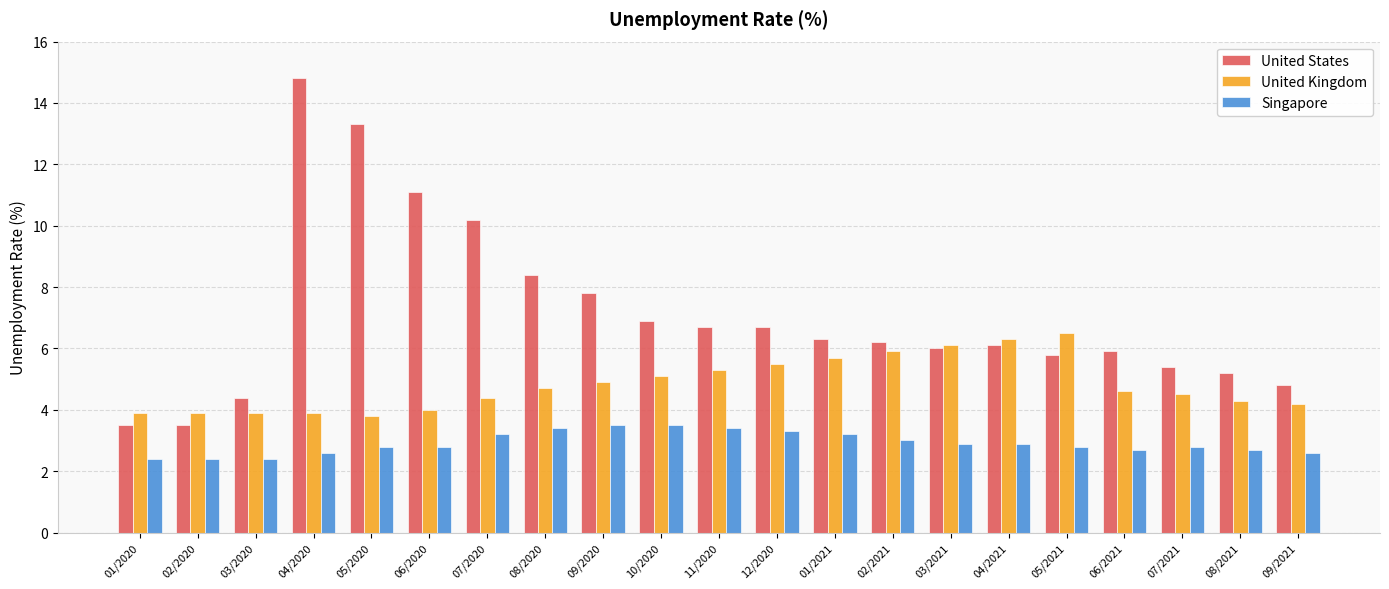

True or false: United States has a value of 5.8 at 05/2021.

True